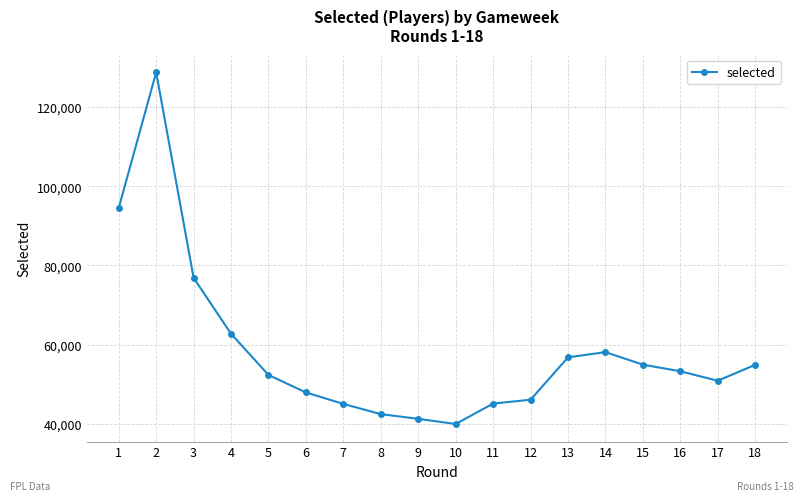

What is the maximum value shown in the chart?

128772